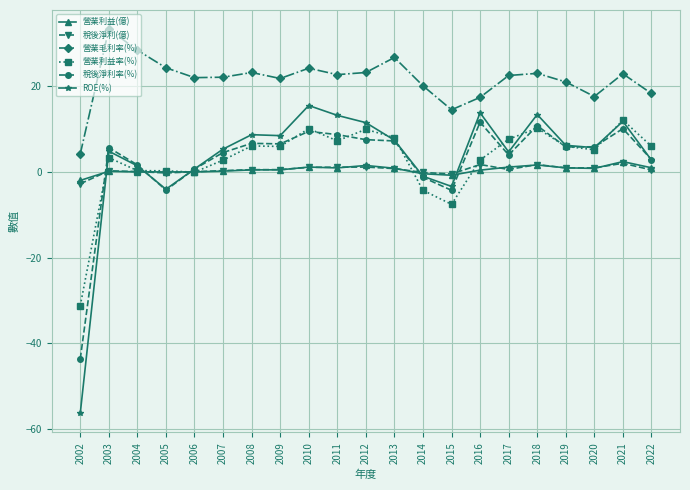

Which series has the largest total across all categories?

營業毛利率(%)